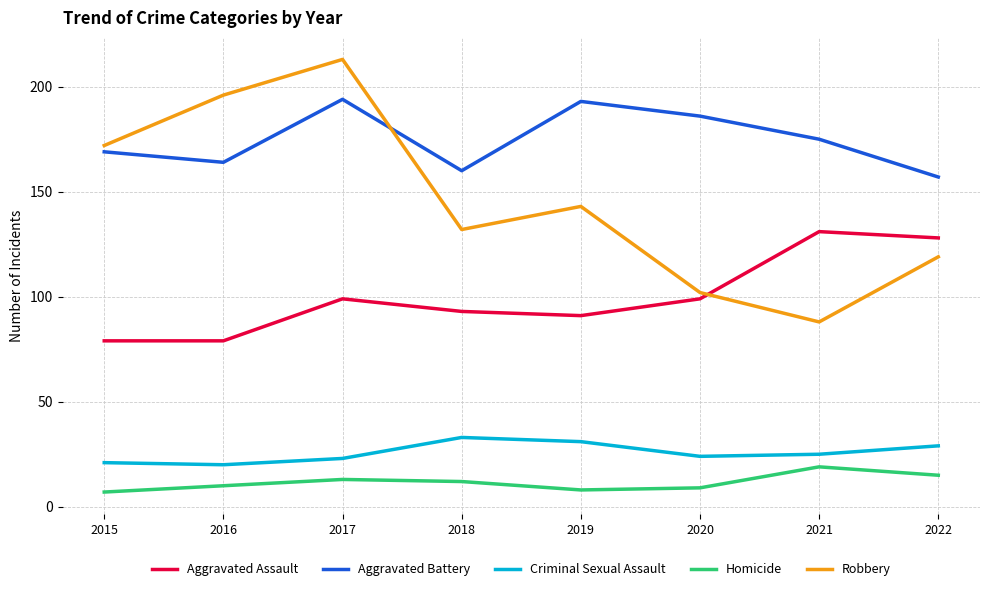

Reading left to right, what are all the values shown in this chart?

Aggravated Assault: 2015=79	2016=79	2017=99	2018=93	2019=91	2020=99	2021=131	2022=128
Aggravated Battery: 2015=169	2016=164	2017=194	2018=160	2019=193	2020=186	2021=175	2022=157
Criminal Sexual Assault: 2015=21	2016=20	2017=23	2018=33	2019=31	2020=24	2021=25	2022=29
Homicide: 2015=7	2016=10	2017=13	2018=12	2019=8	2020=9	2021=19	2022=15
Robbery: 2015=172	2016=196	2017=213	2018=132	2019=143	2020=102	2021=88	2022=119